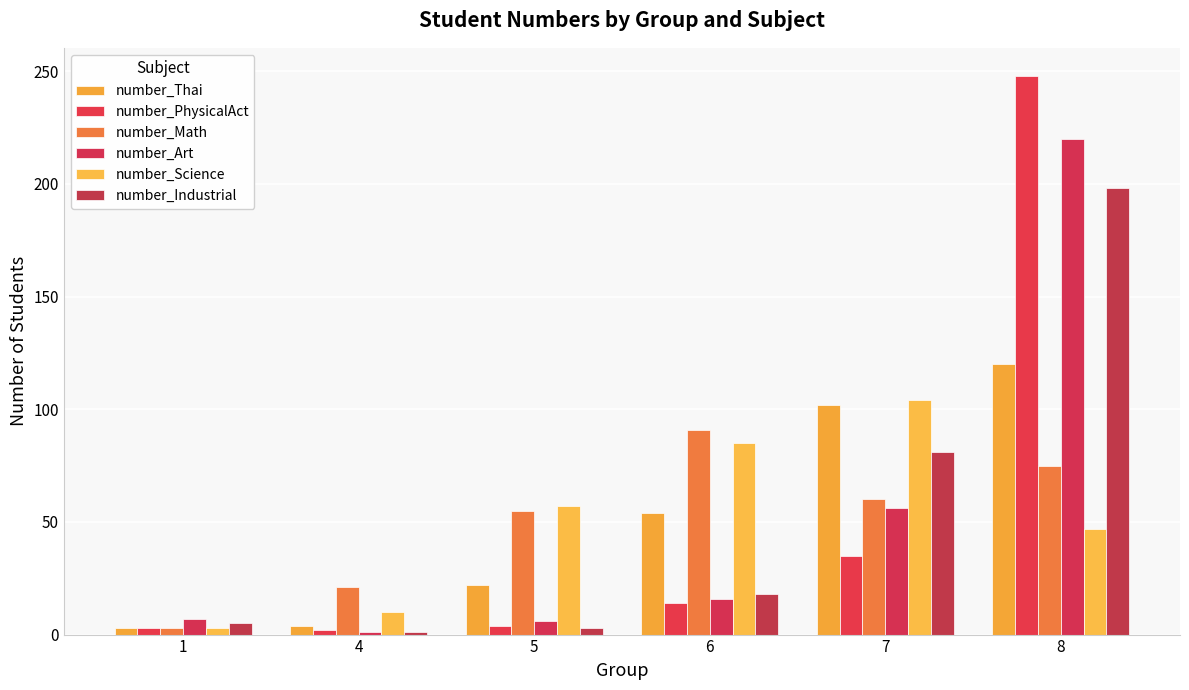

What is the maximum value for number_PhysicalAct?

248